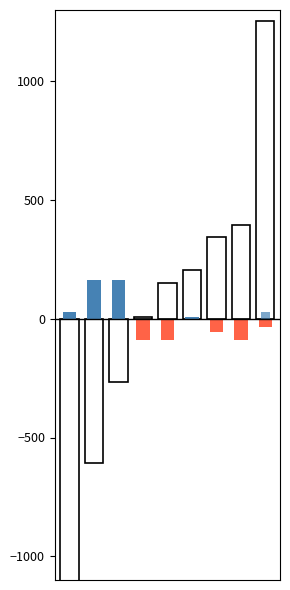

At how many categories does at least one series exceed -848?

9